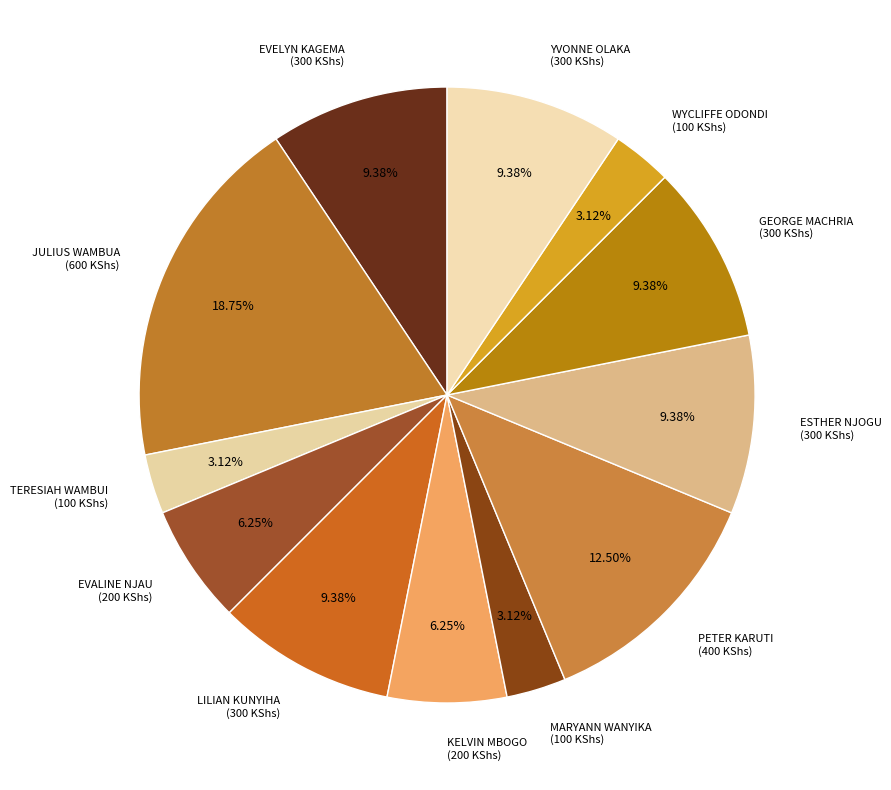

What is the ratio of the value at EVELYN KAGEMA (300 KShs) to the value at KELVIN MBOGO (200 KShs)?

1.5